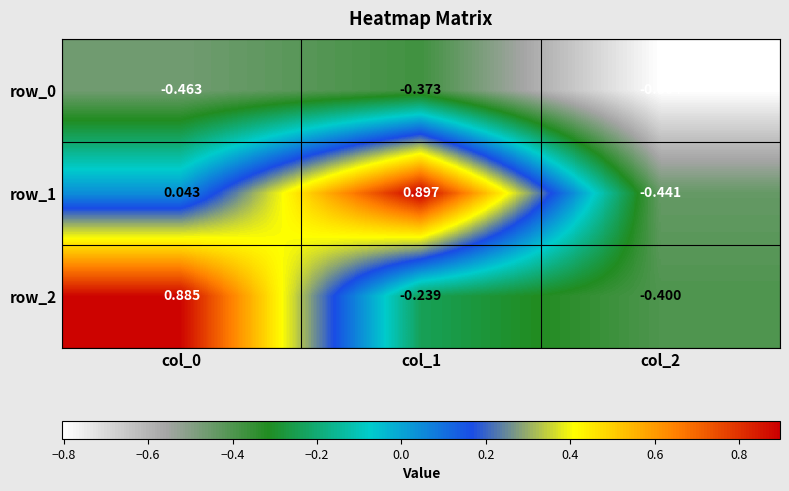

Is the value of row_1 at col_2 greater than the value of row_2 at col_2?

No